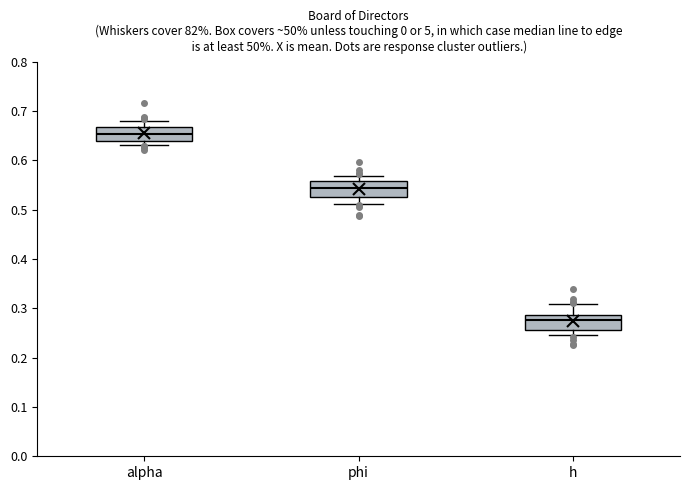

Which box has the highest median line?

alpha